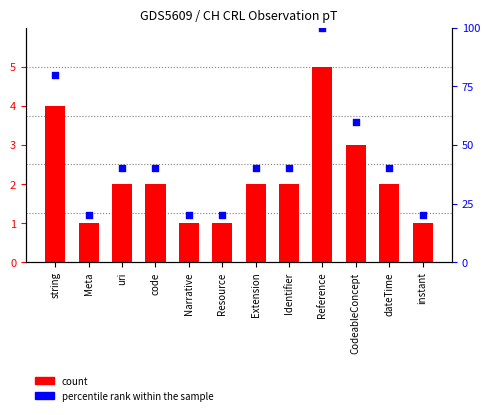

At which category is the sum across all series the highest?

Reference